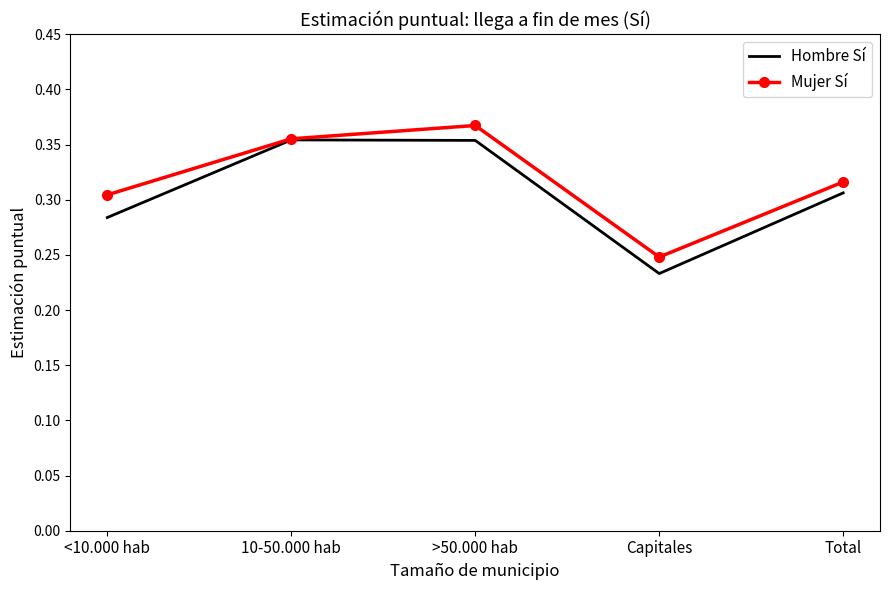

What position from the left is Total?

5